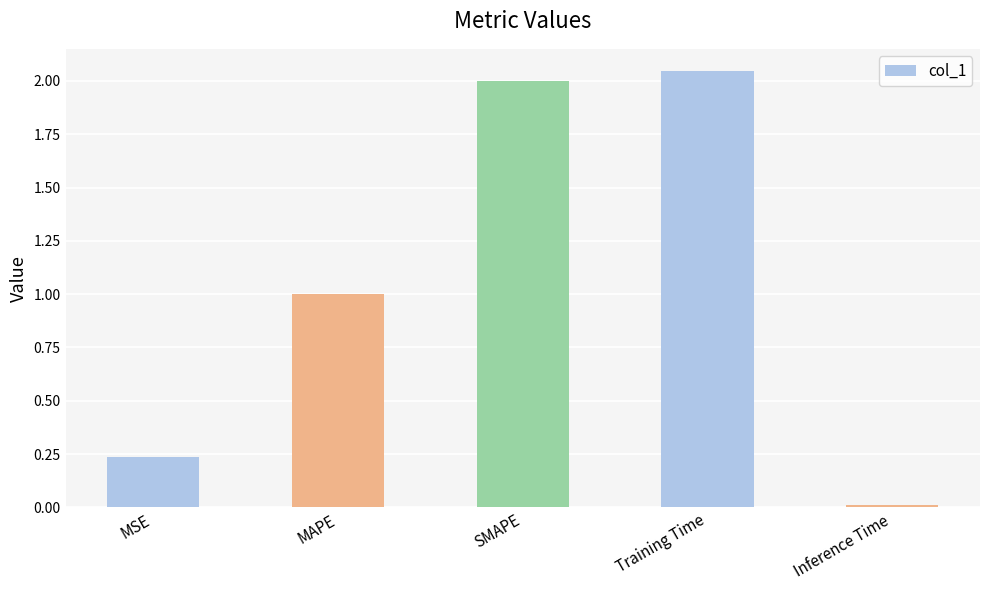

What is the label of the 3rd bar from the left?

SMAPE